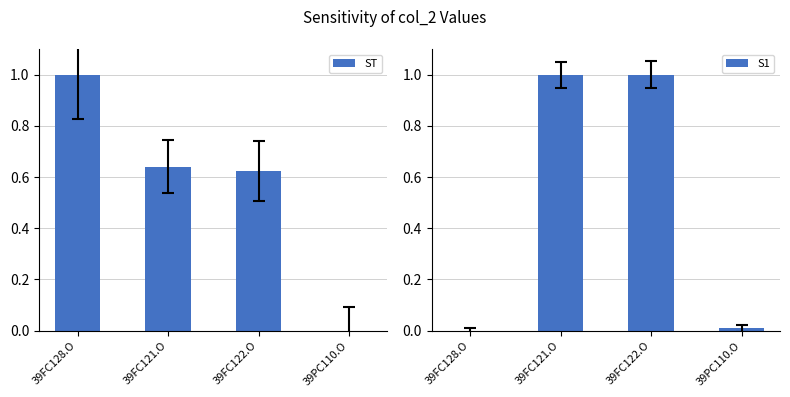

Which series changed the most between 39FC128.O and 39PC110.O?

ST